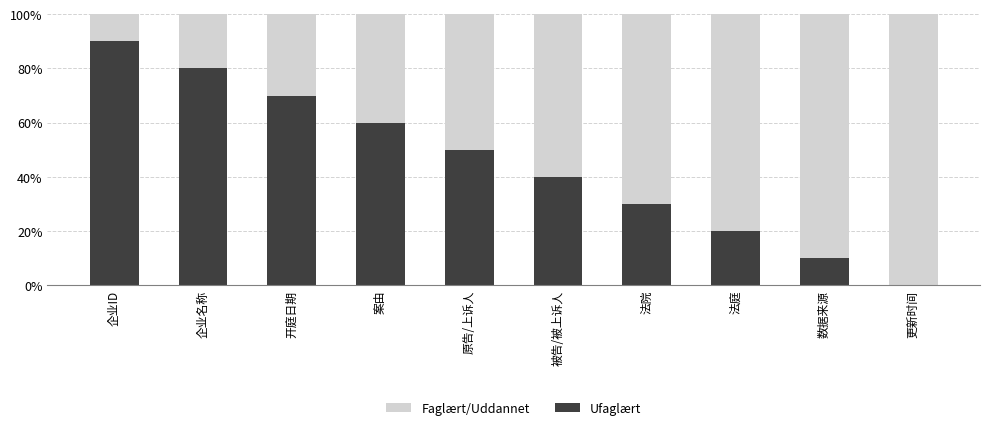

What is the maximum value for Ufaglært?

90